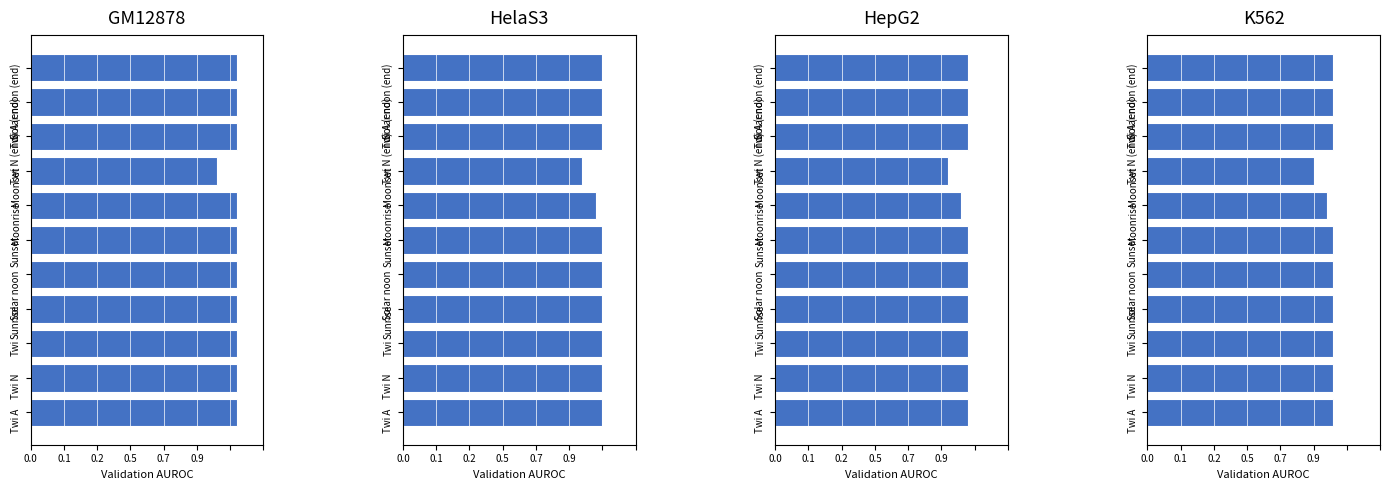

How many bars are there in total?

11